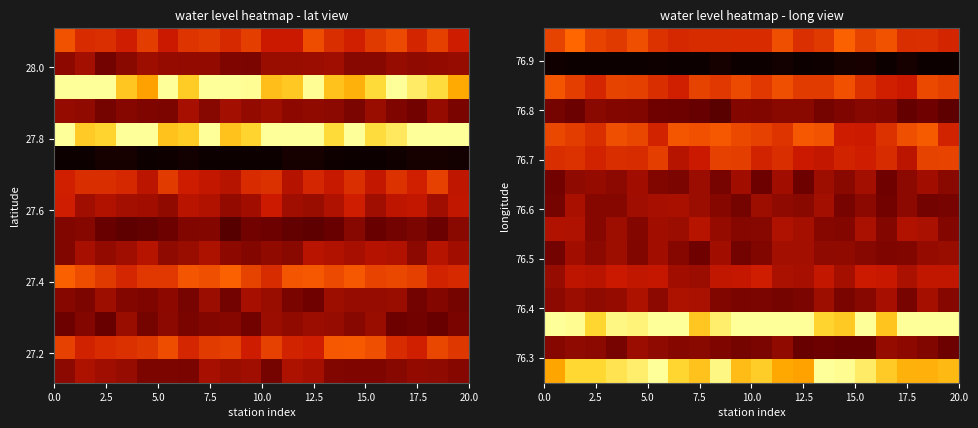

How many data points does each series have?

20